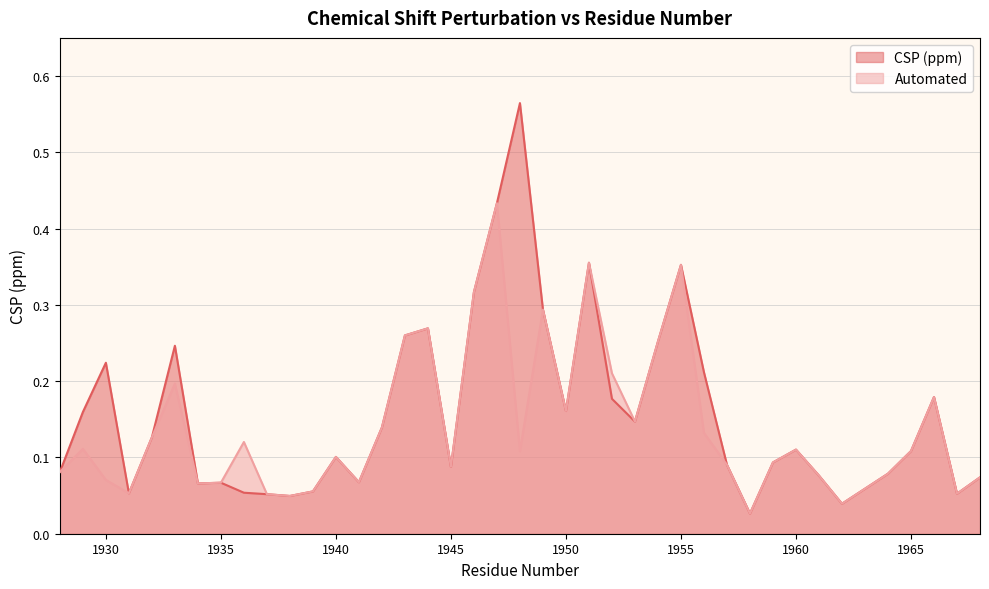

Reading right to left, list all the values displayed in this chart.

CSP (ppm): 0.1	0.1	0.2	0.1	0.1	0.0	0.1	0.1	0.1	0.0	0.1	0.2	0.4	0.3	0.1	0.2	0.4	0.2	0.3	0.6	0.4	0.3	0.1	0.3	0.3	0.1	0.1	0.1	0.1	0.0	0.1	0.1	0.1	0.1	0.2	0.1	0.1	0.2	0.2	0.1
Automated: 0.1	0.1	0.2	0.1	0.1	0.0	0.1	0.1	0.1	0.0	0.1	0.1	0.4	0.3	0.1	0.2	0.4	0.2	0.3	0.1	0.4	0.3	0.1	0.3	0.3	0.1	0.1	0.1	0.1	0.0	0.1	0.1	0.1	0.1	0.2	0.1	0.1	0.1	0.1	0.1